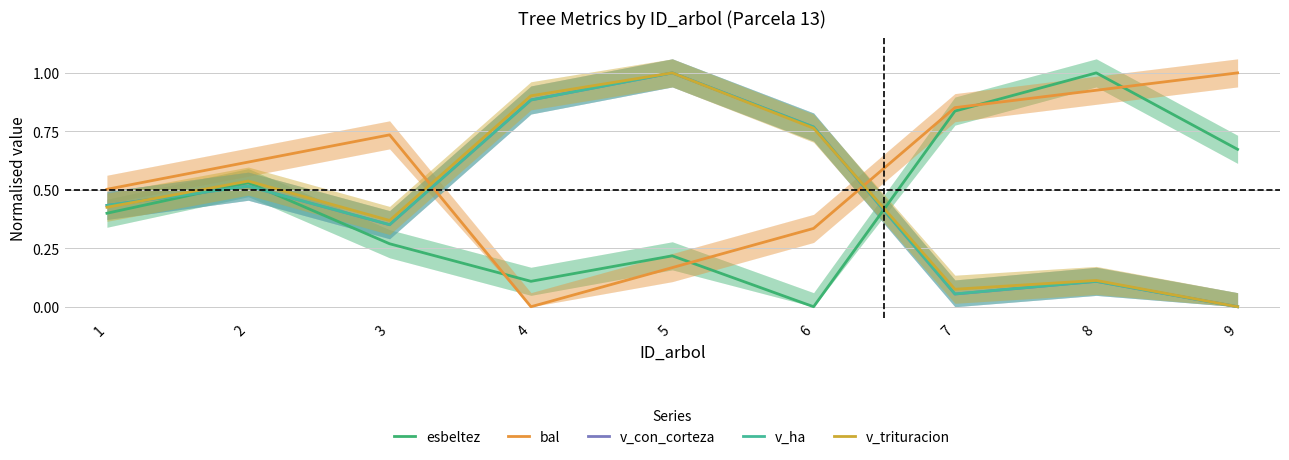

At which category does esbeltez reach its first local peak?

2